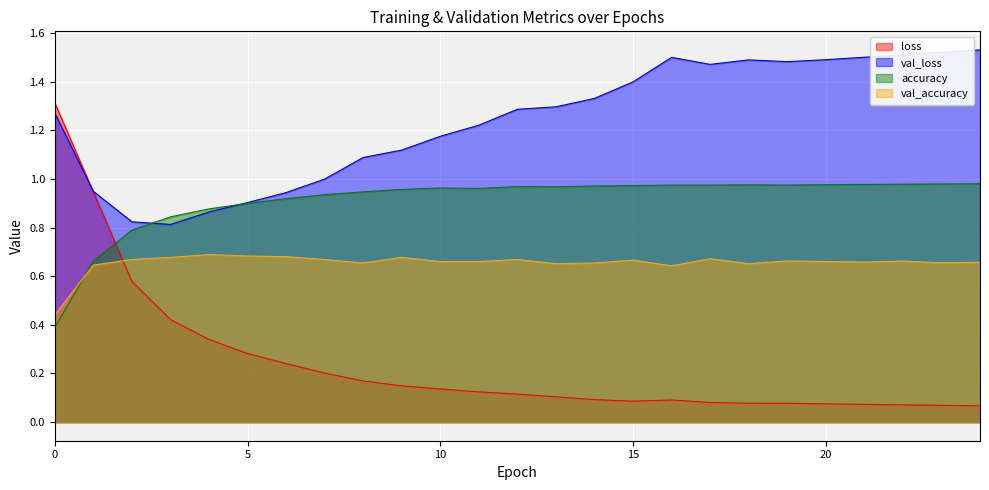

At which label does loss reach its minimum?

24